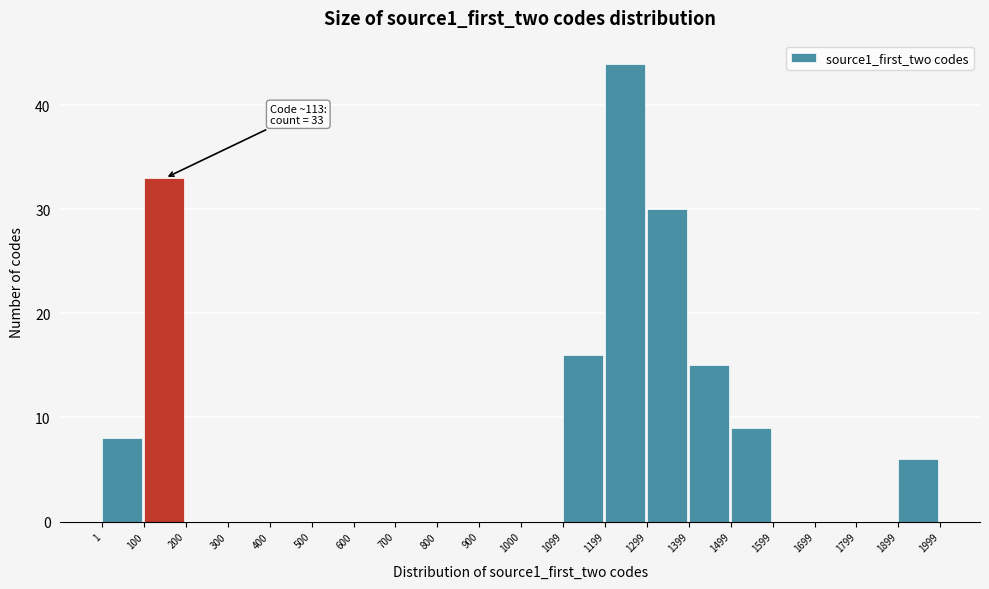

Over which range of the x-axis is the bar tallest?

1199 to 1299